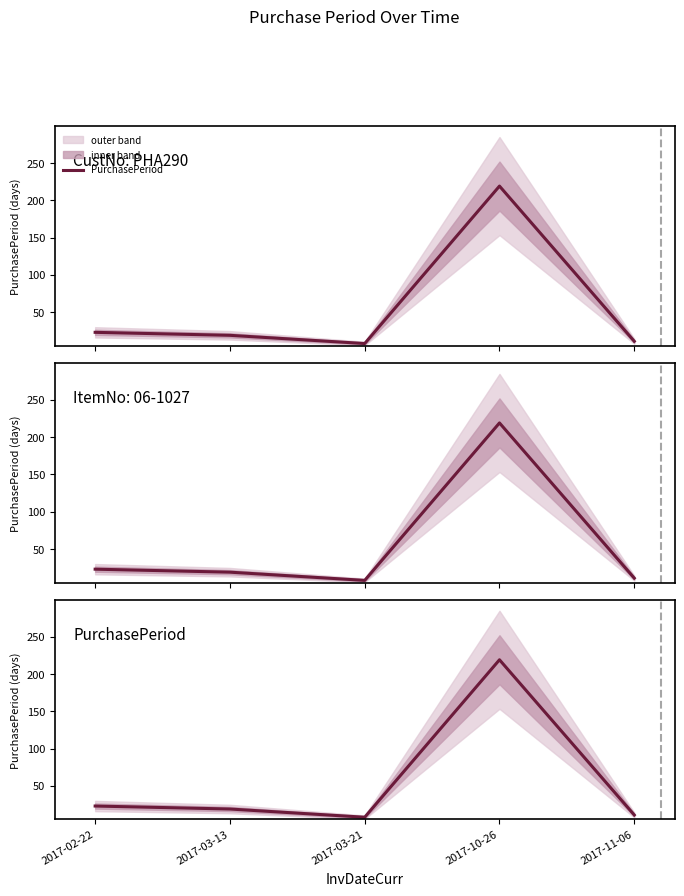

How many points are lower than both their immediate neighbors (excluding endpoints)?

1